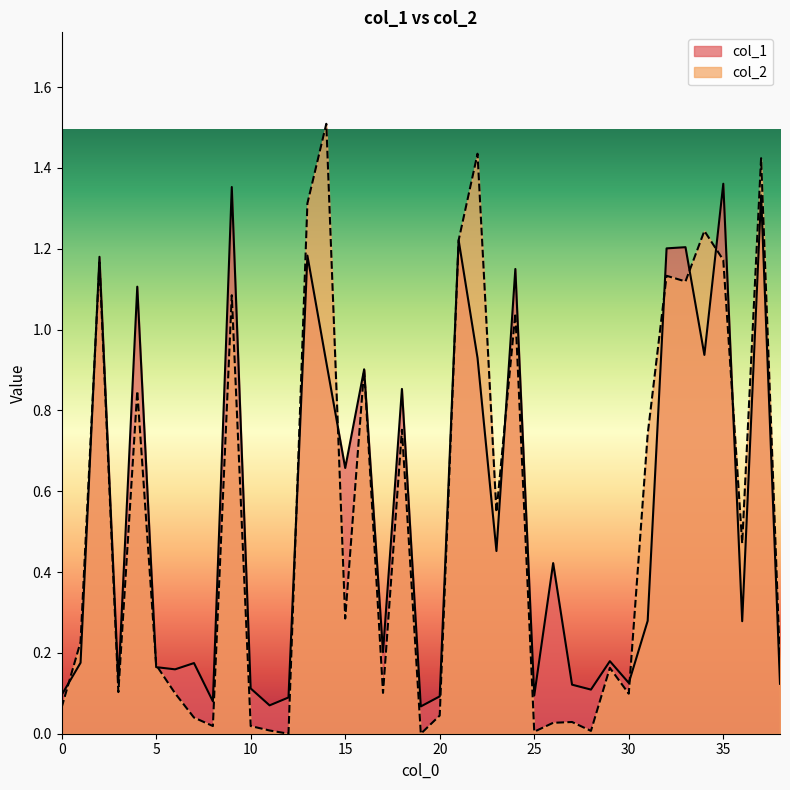

Between which two adjacent categories do col_2 and col_1 first intersect?

0 and 1